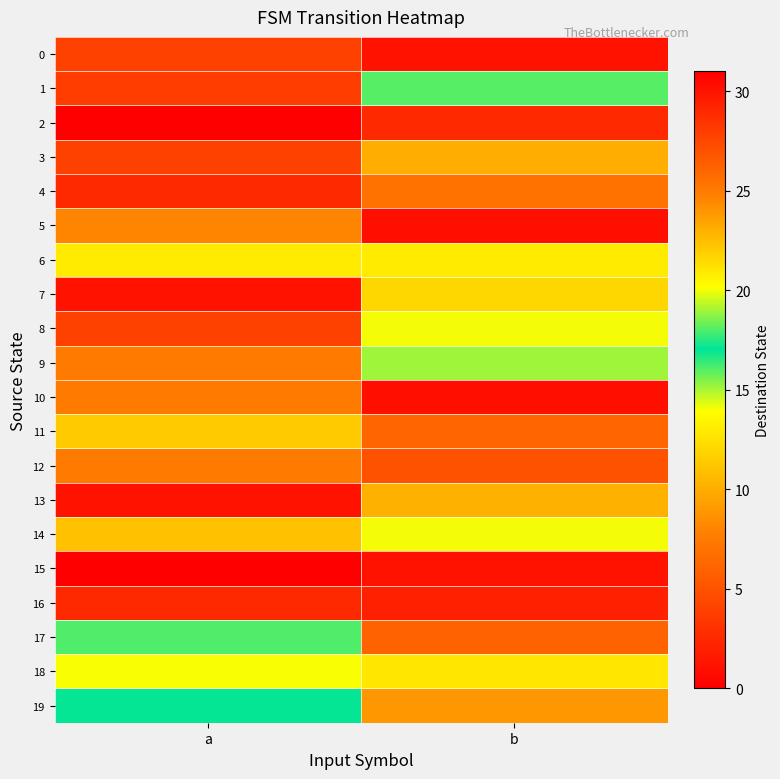

What is the total value across all series at b?

322